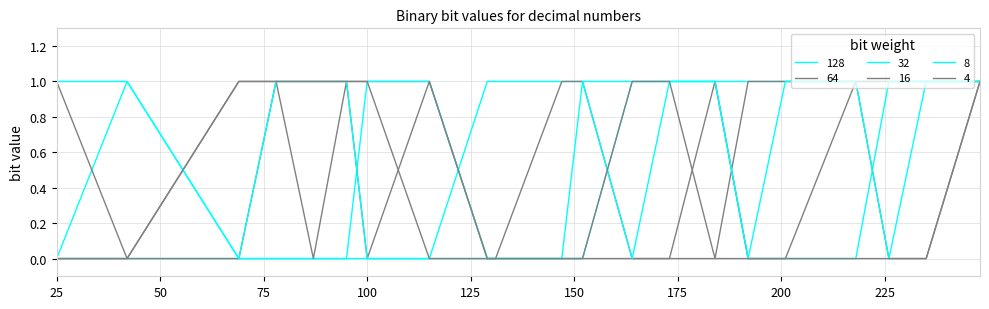

How many interior local peaks does the 32 series have?

1